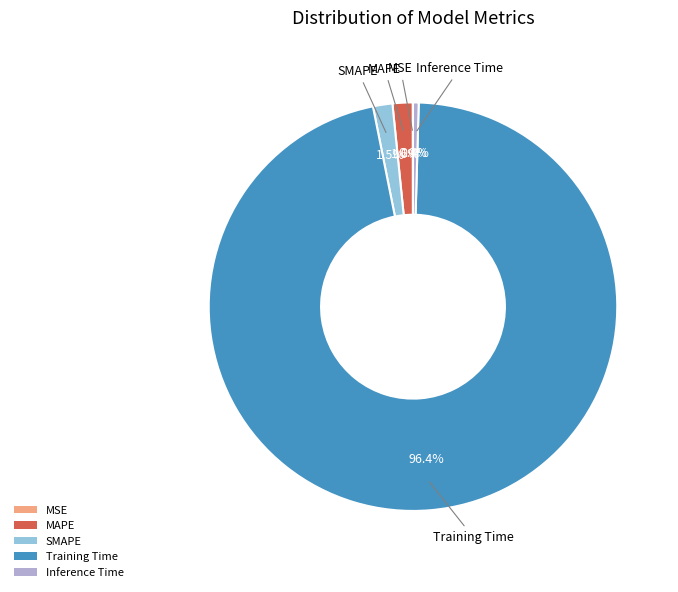

What is the largest slice in the pie chart?

Training Time